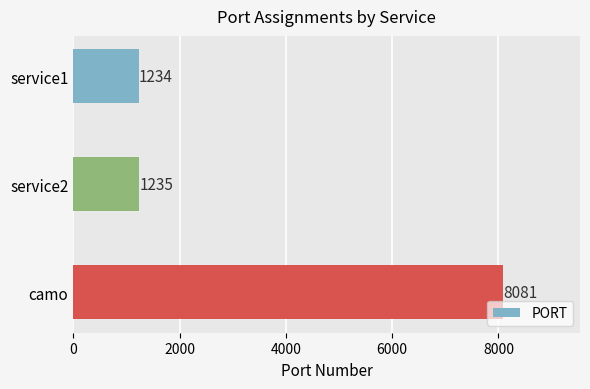

How many distinct data groups are displayed?

1